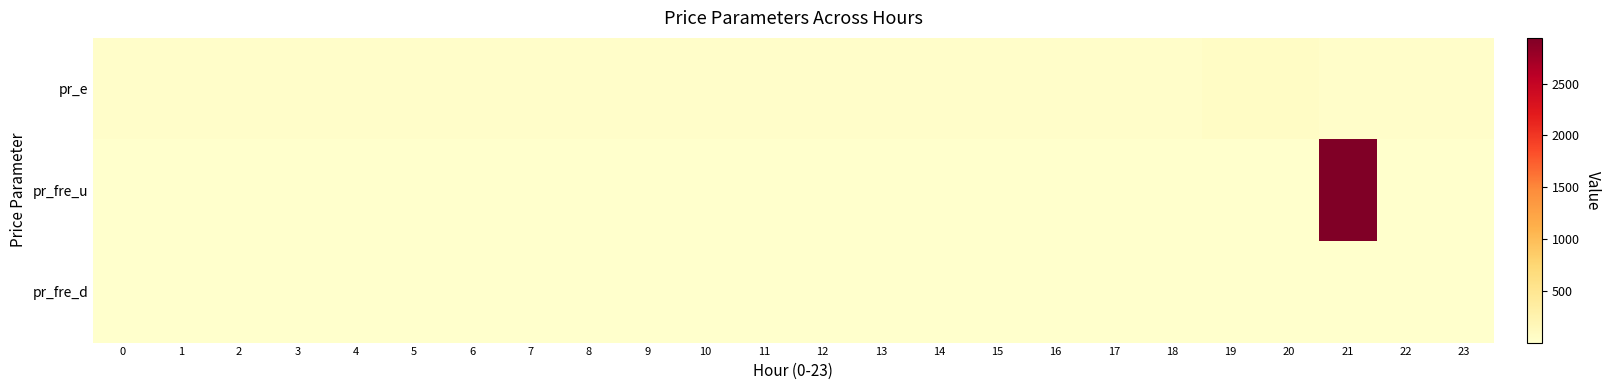

What is the total value across all series at 18?

42.8